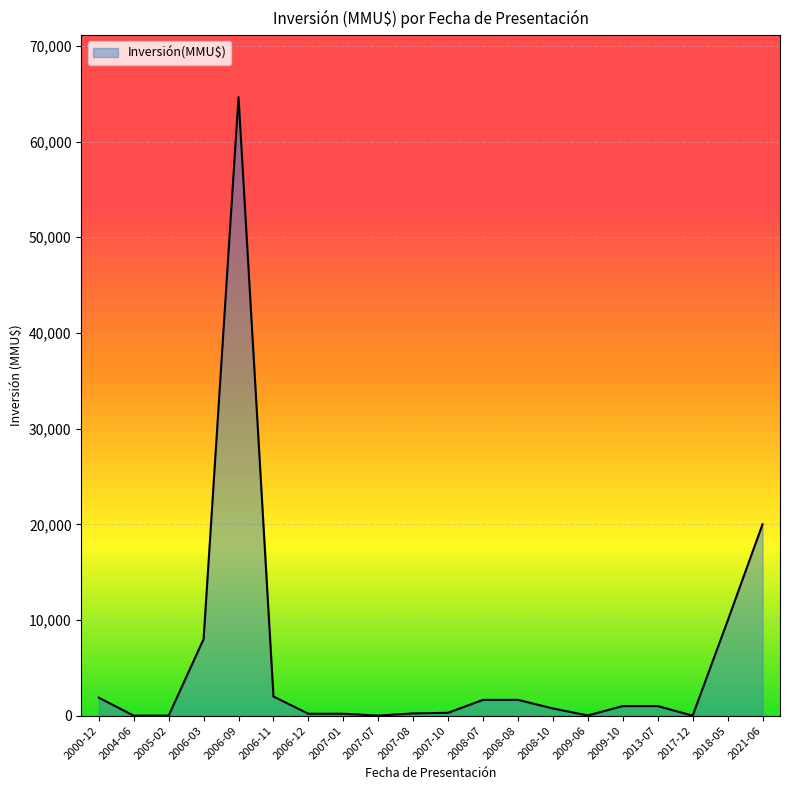

At which category does the chart reach its peak across all series?

2006-09